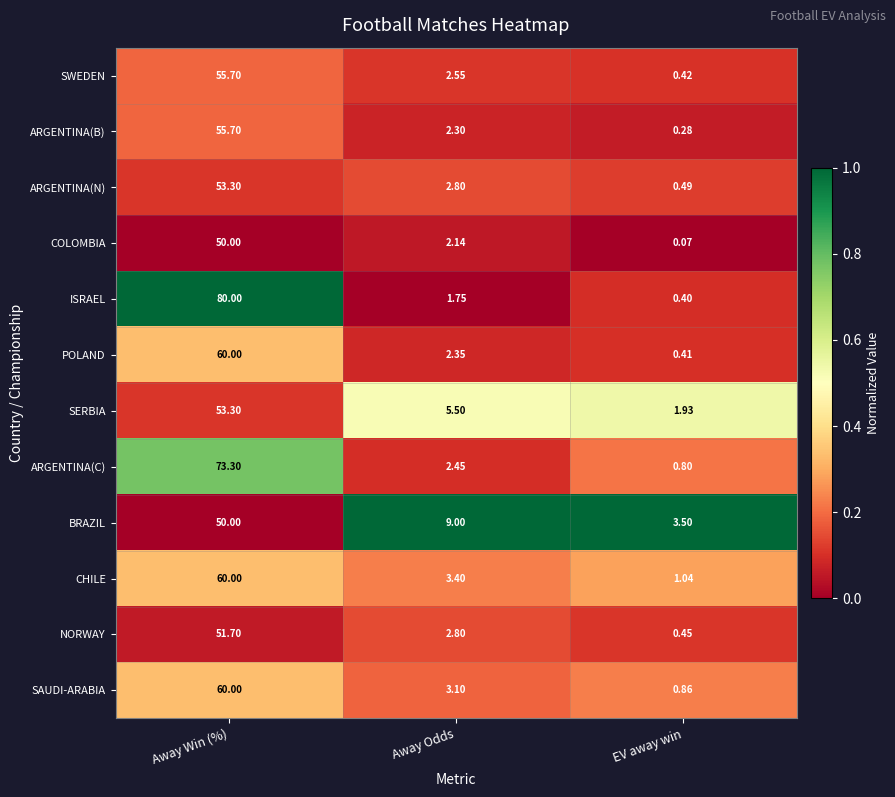

Which series changed the most between Away Win (%) and Away Odds?

ISRAEL